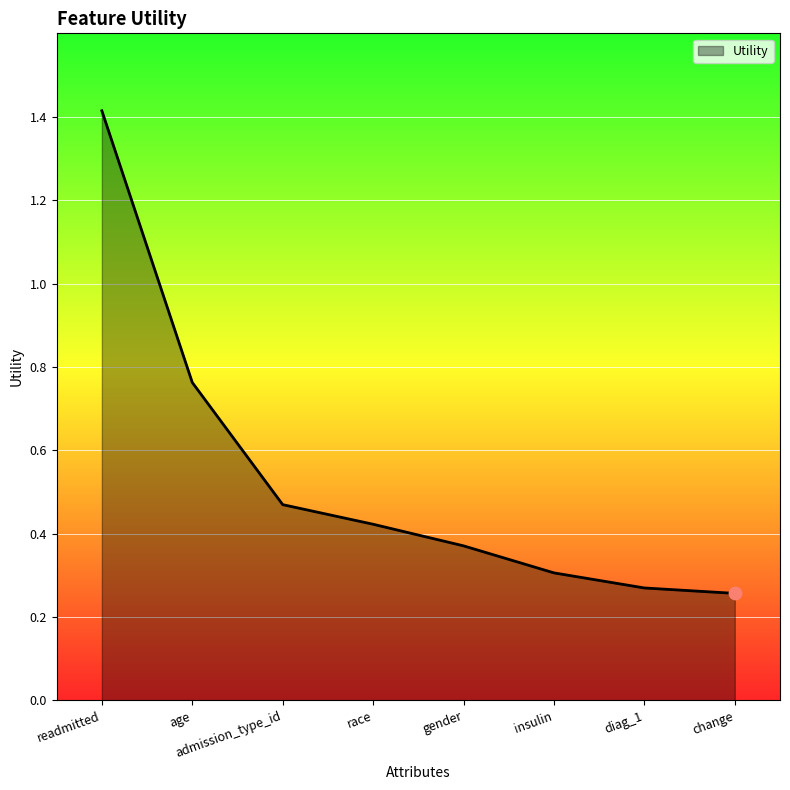

Which has a higher value, readmitted or race?

readmitted